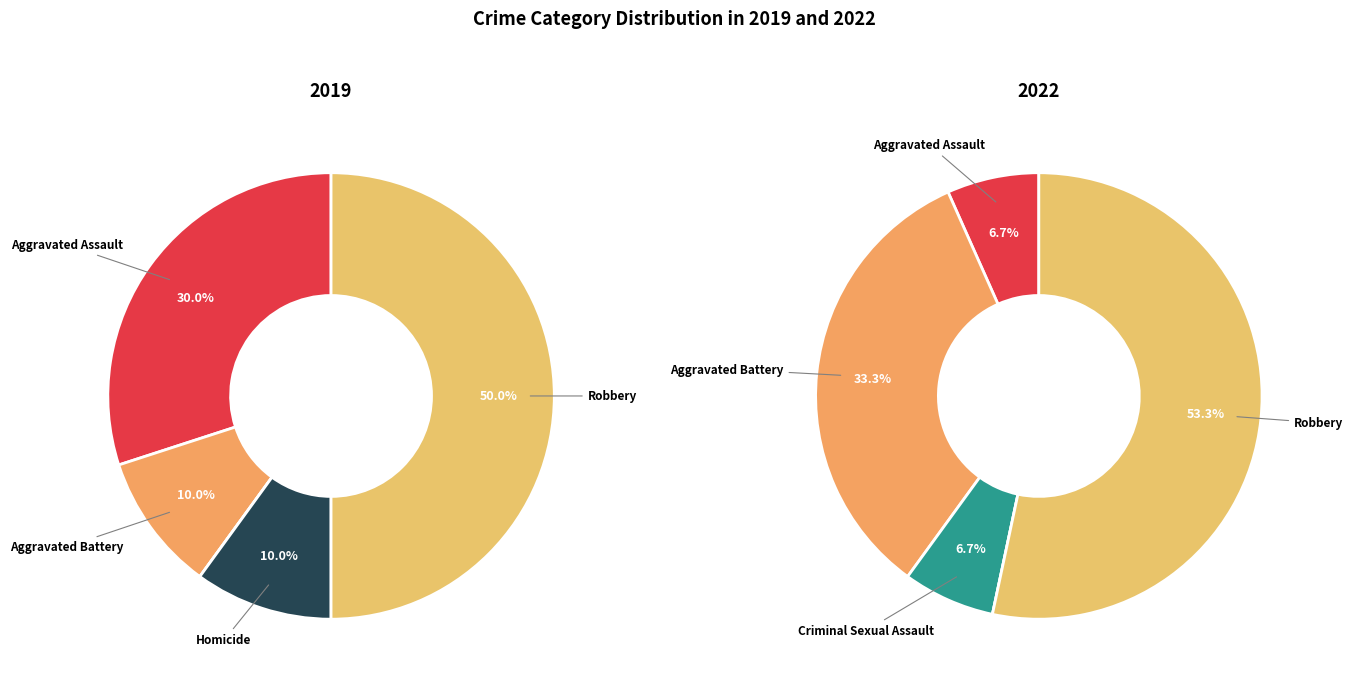

To the nearest percent, what is the combined percentage of values_2022 and 2?

10%